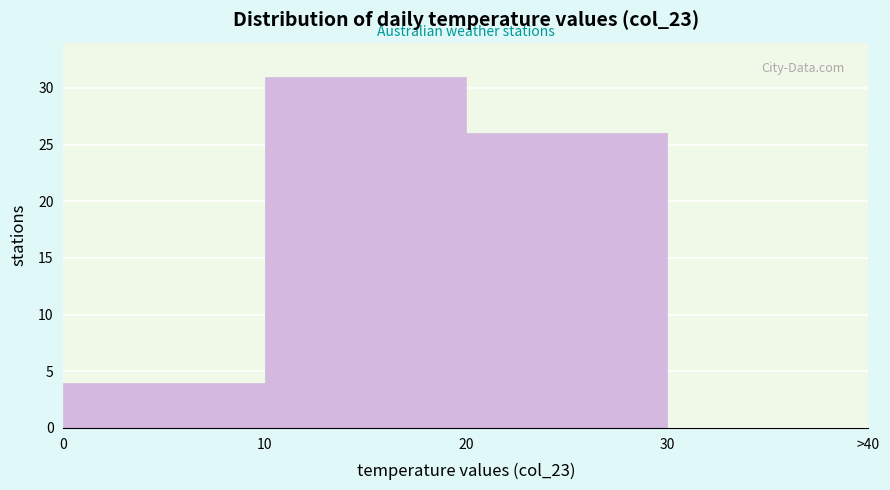

Reading left to right, transcribe all the data shown in this chart.

0=4	10=31	20=26	30=0